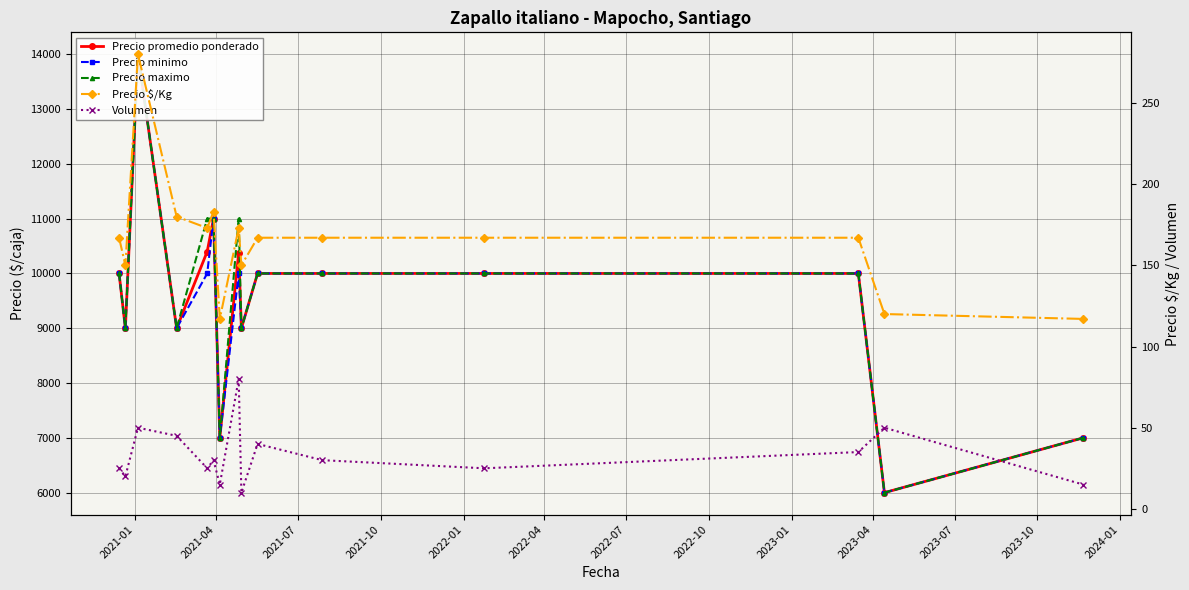

What is the sum of all Precio maximo values?

144000